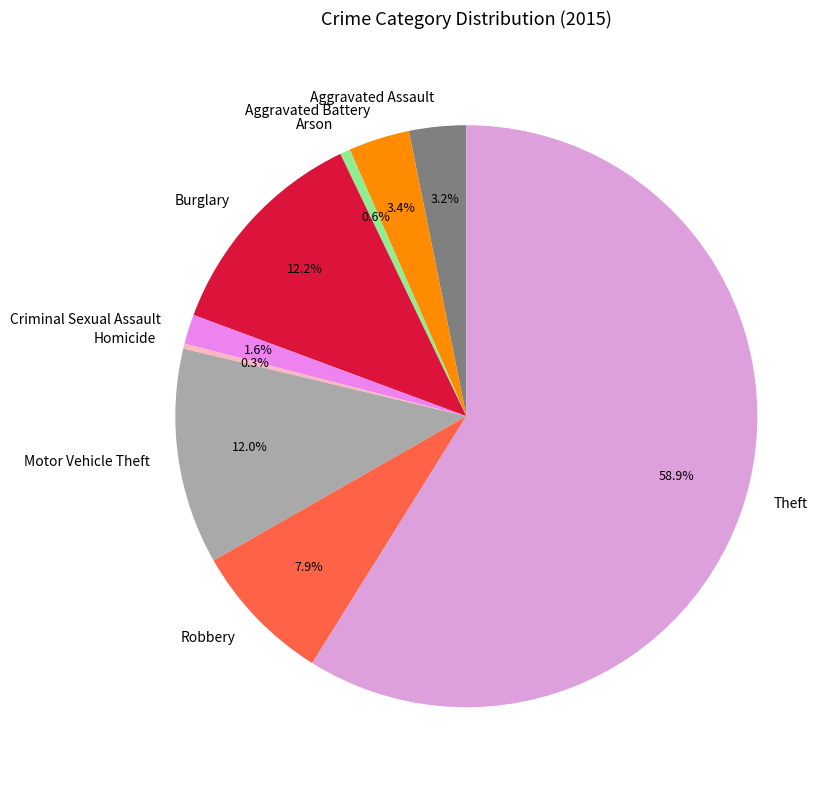

To the nearest percent, what percentage of the pie is Aggravated Battery?

3%